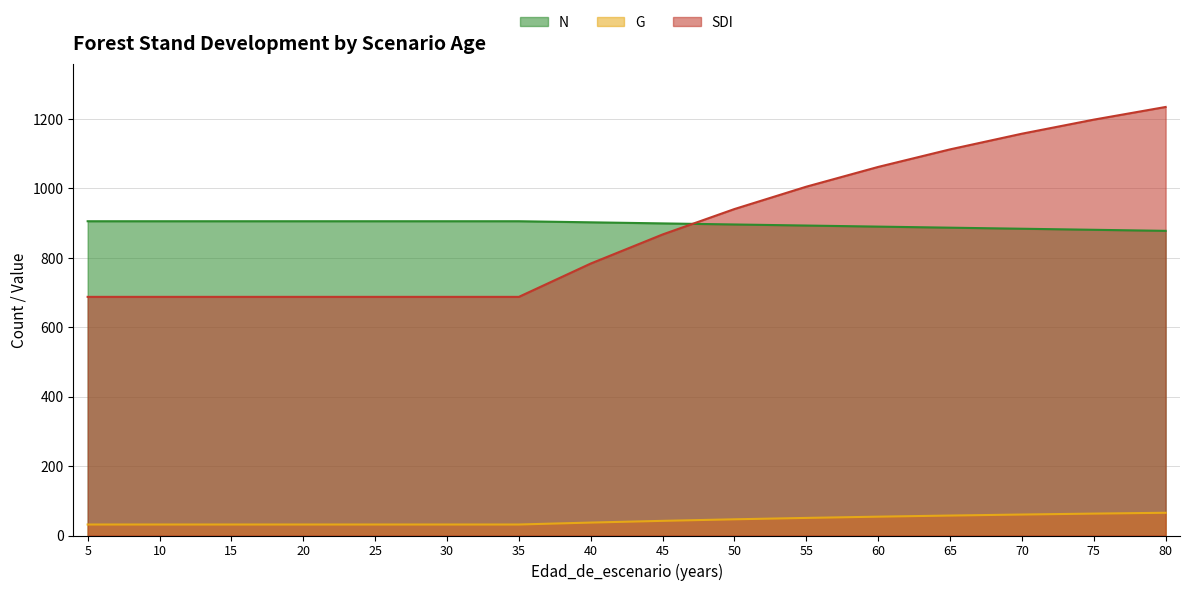

What is the average value of the N series?

896.7